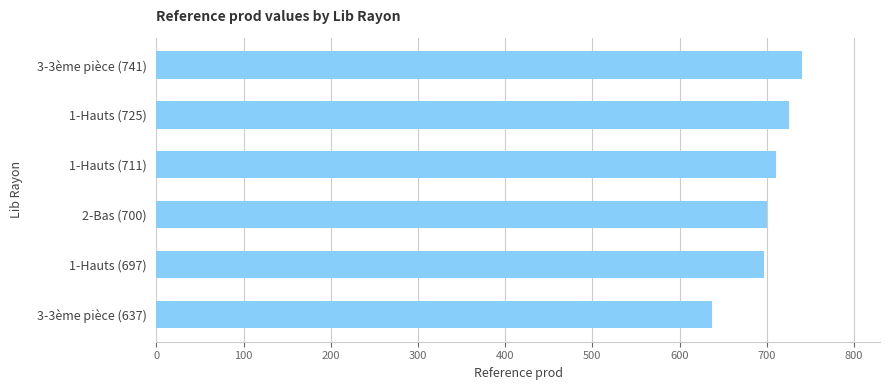

What is the greatest value displayed?

741